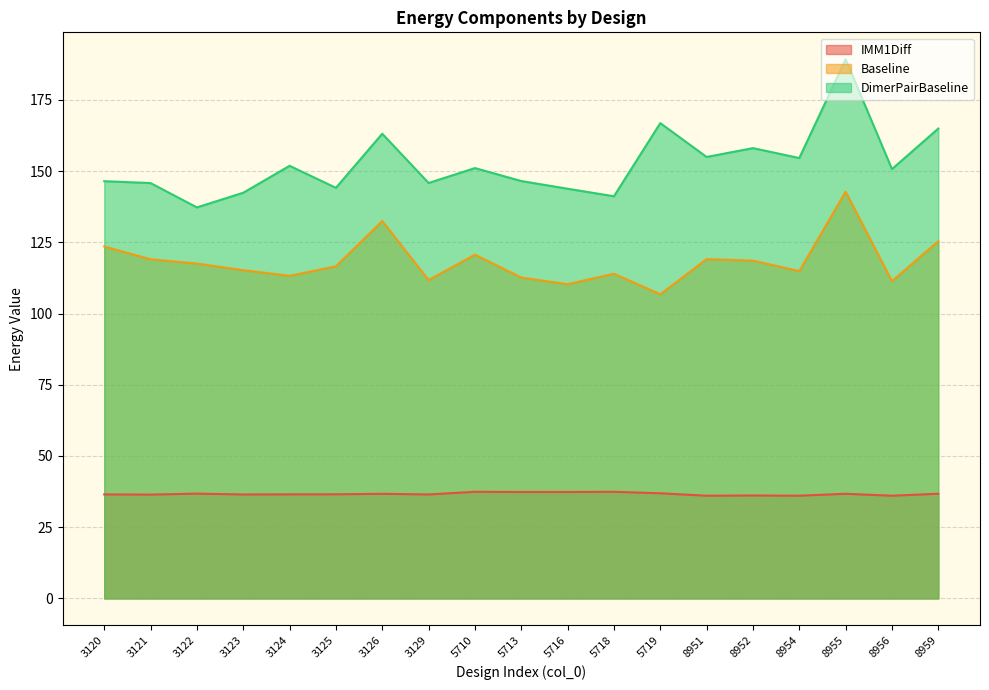

The Baseline series shows 149.8 at 3123. True or false?

False